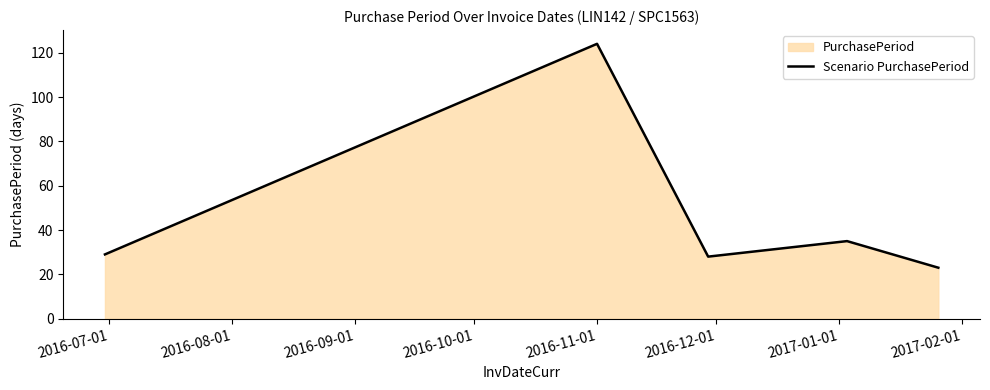

What is the minimum value shown in the chart?

23